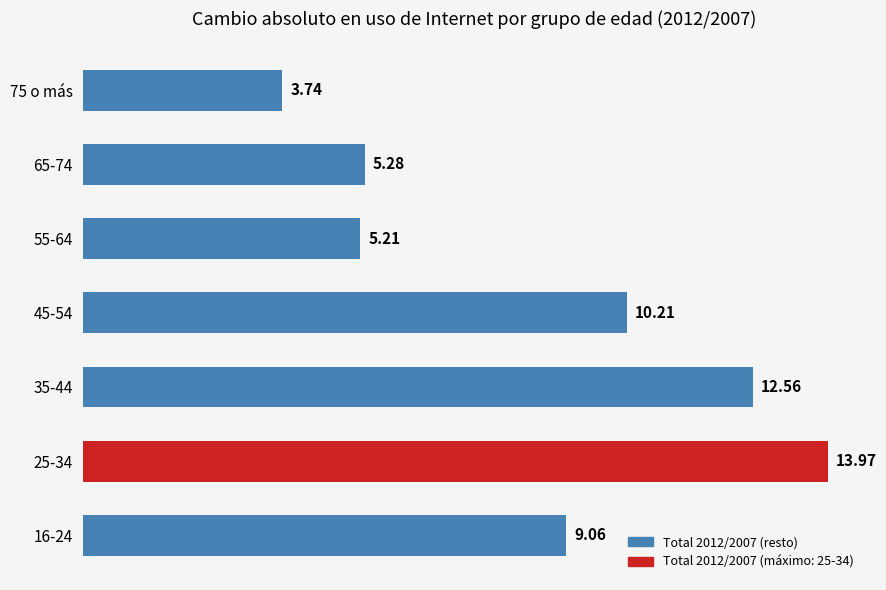

What is the sum of all values?

60.0